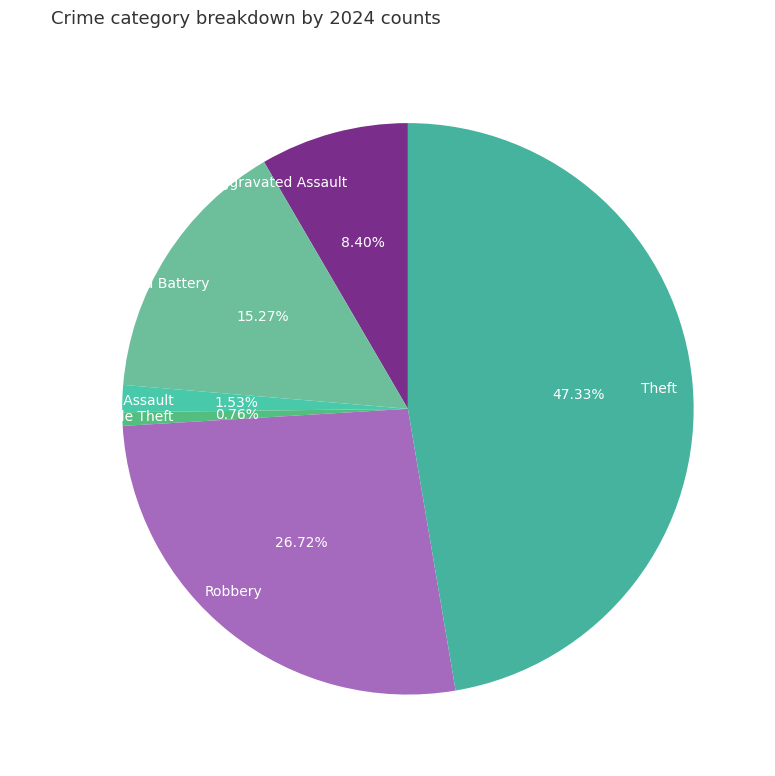

To the nearest percent, what is the difference between the Theft and Criminal Sexual Assault slice percentages?

46%